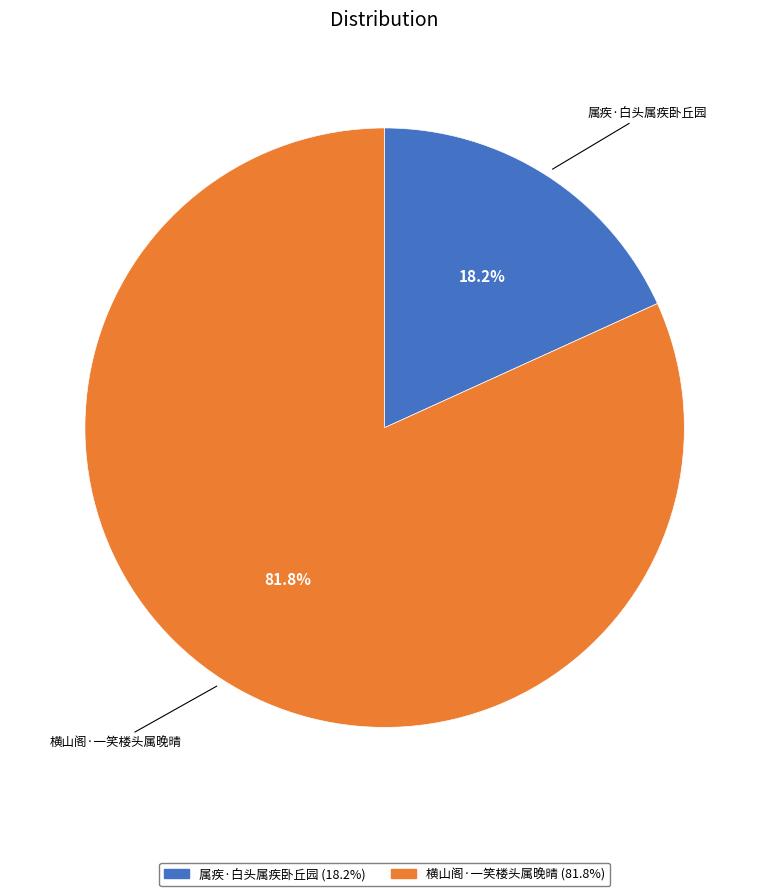

How many slices are in this pie chart?

2